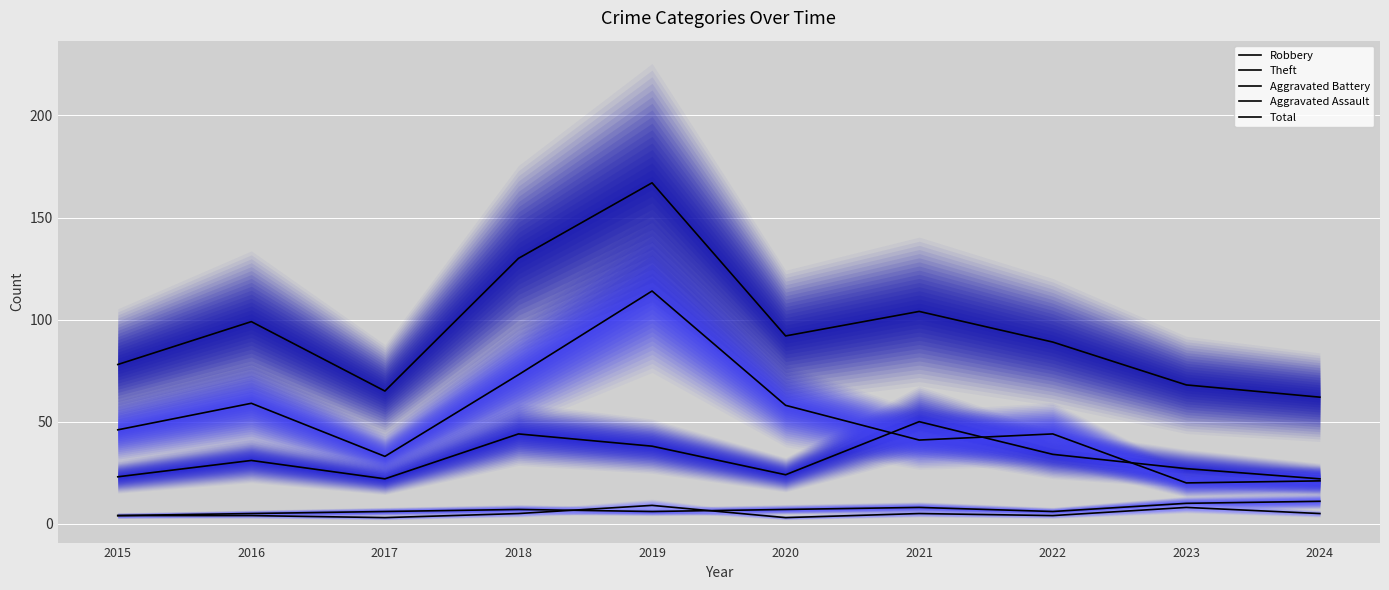

Reading right to left, list all the values displayed in this chart.

Robbery: 22	27	34	50	24	38	44	22	31	23
Theft: 21	20	44	41	58	114	73	33	59	46
Aggravated Battery: 11	10	6	8	7	6	7	6	5	4
Aggravated Assault: 5	8	4	5	3	9	5	3	4	4
Total: 62	68	89	104	92	167	130	65	99	78